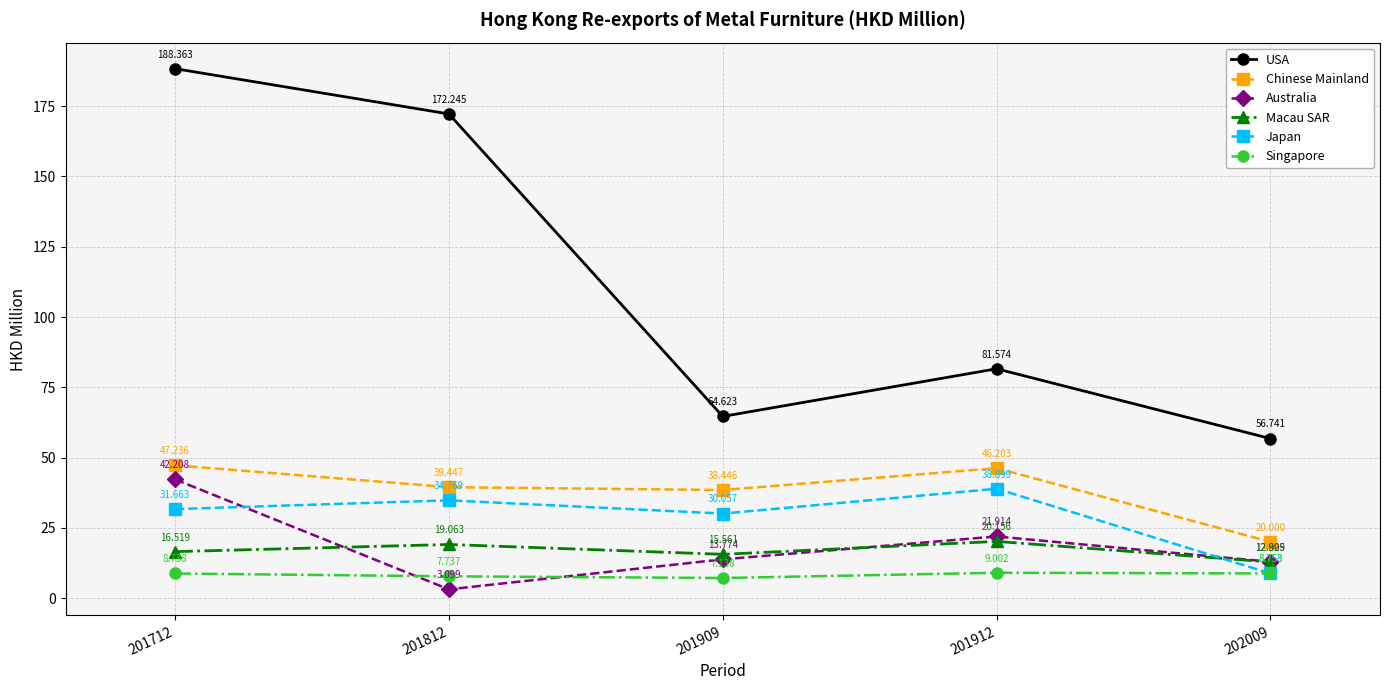

How many series are shown in this chart?

6